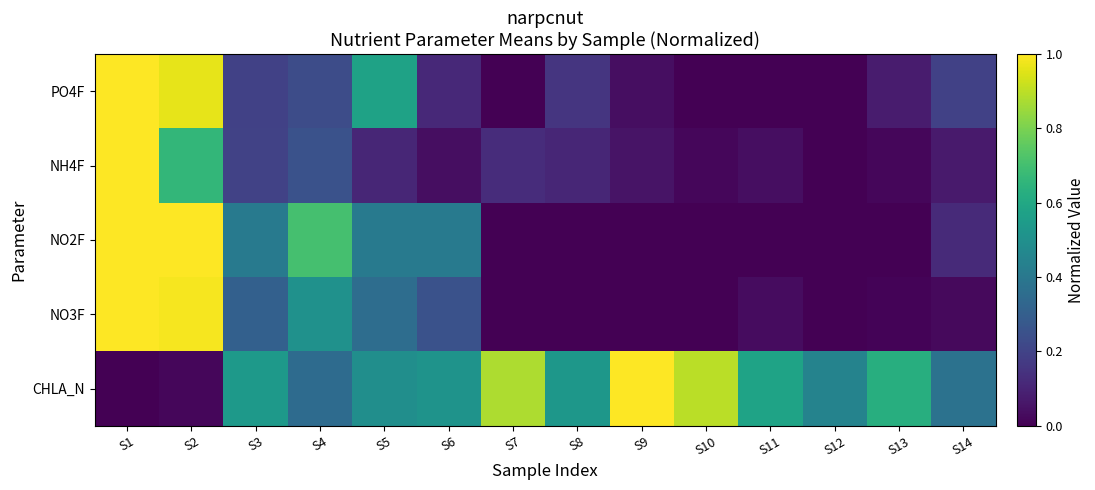

At how many categories does at least one series exceed 0?

14